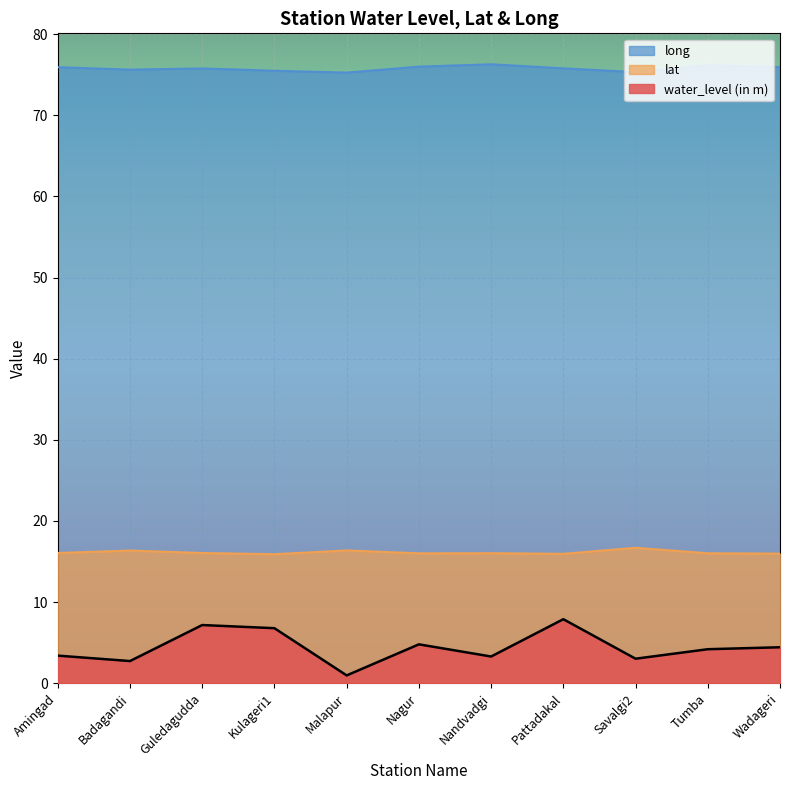

At which label is long closest to 75?

Malapur